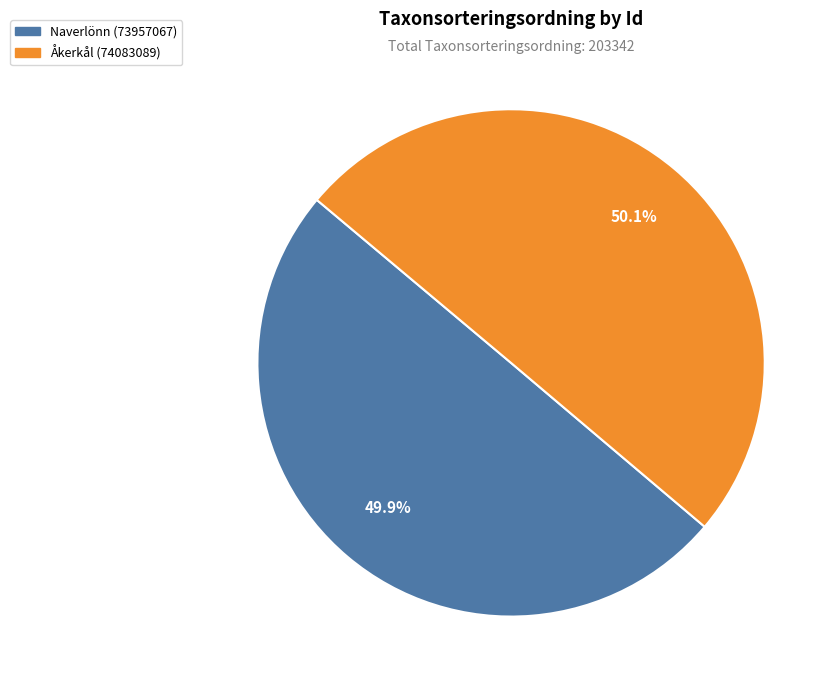

Is it true that Naverlönn (73957067) is 44% of the pie?

False